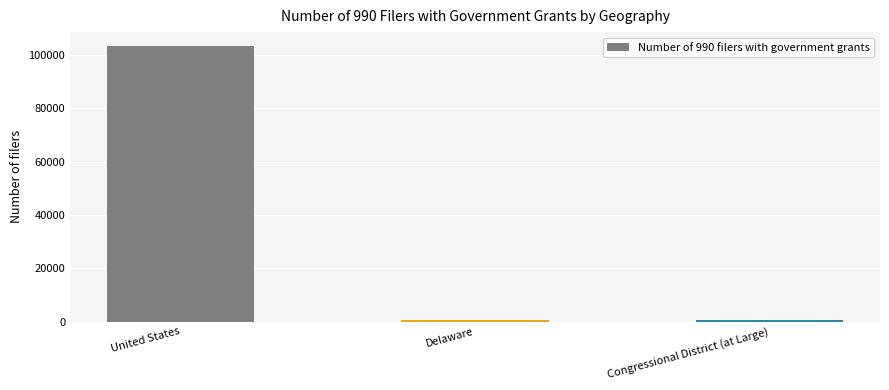

What is the difference between the maximum and second lowest values?

102961